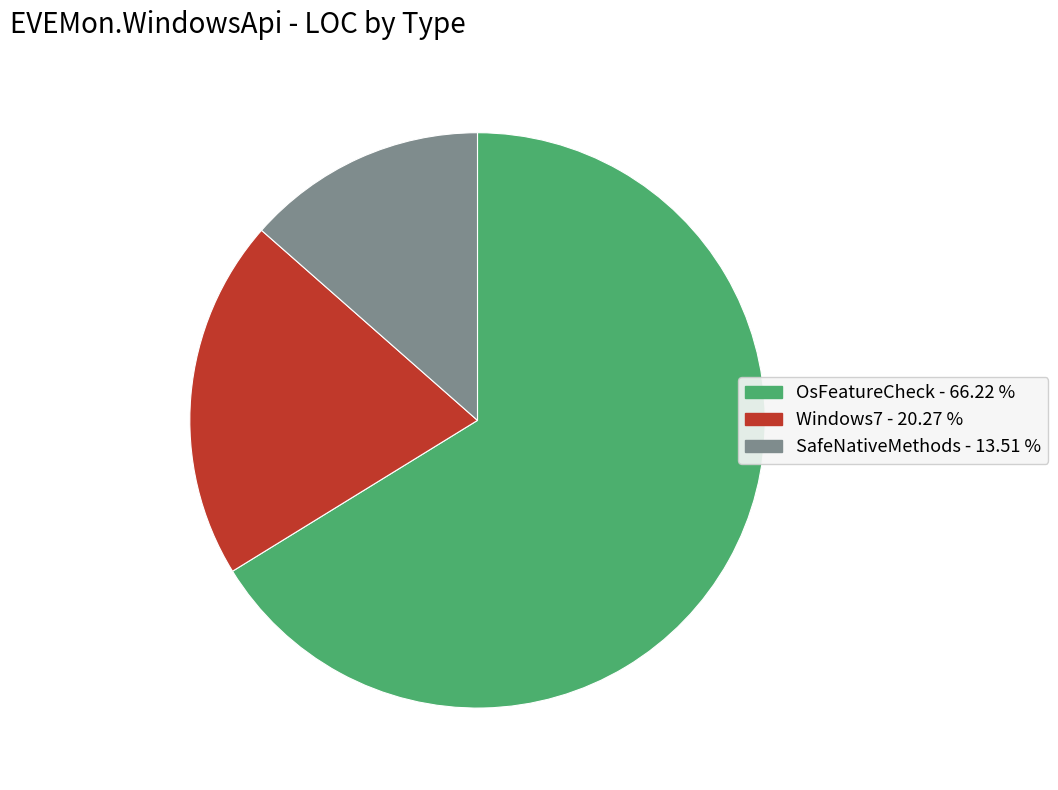

The SafeNativeMethods slice represents 14% of the pie. True or false?

True